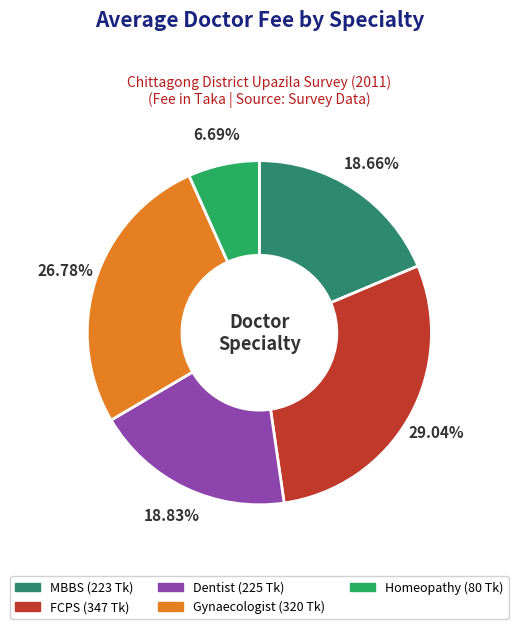

What is the smallest slice in the pie chart?

Homeopathy